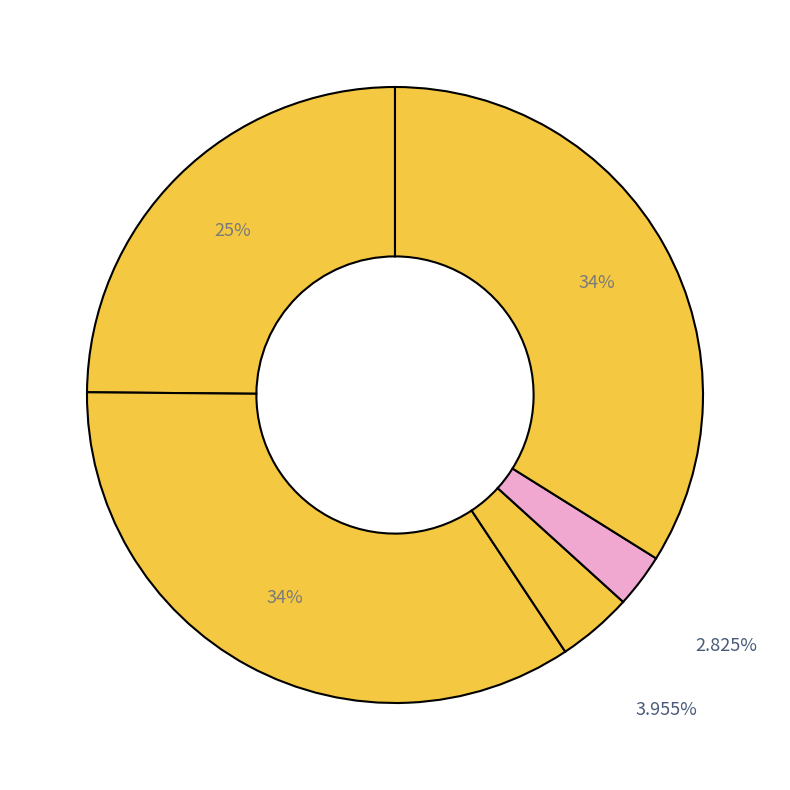

How many segments does this pie chart have?

5